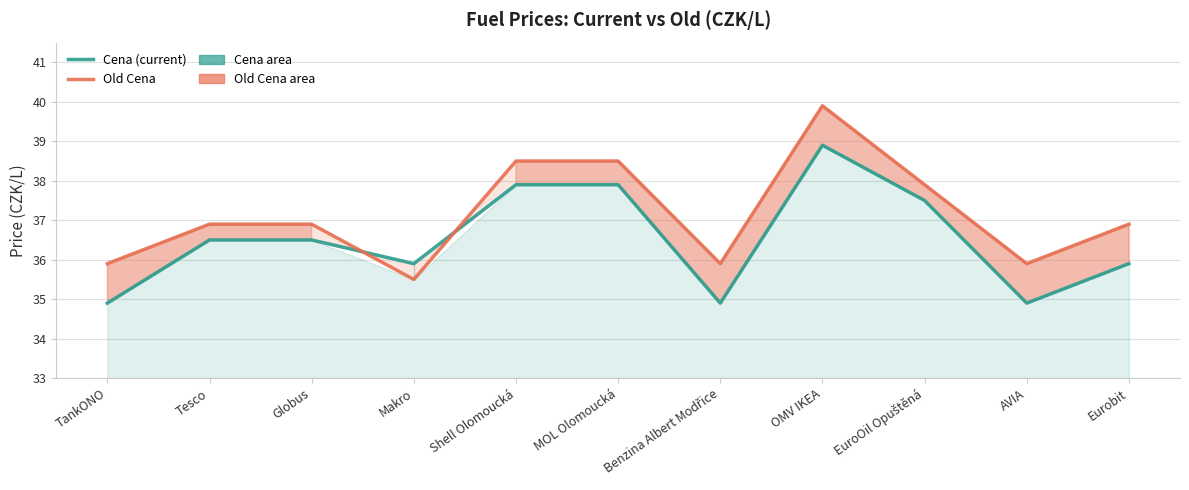

How many values in the Cena series are below 36?

5